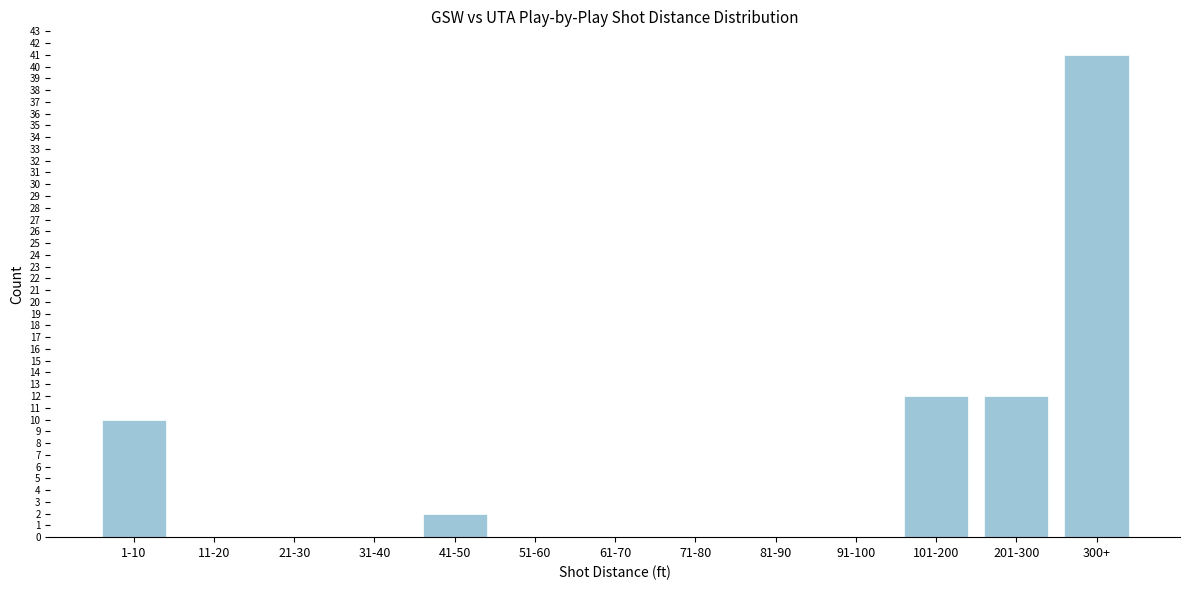

Reading left to right, transcribe all the data shown in this chart.

1-10=10	11-20=0	21-30=0	31-40=0	41-50=2	51-60=0	61-70=0	71-80=0	81-90=0	91-100=0	101-200=12	201-300=12	300+=41